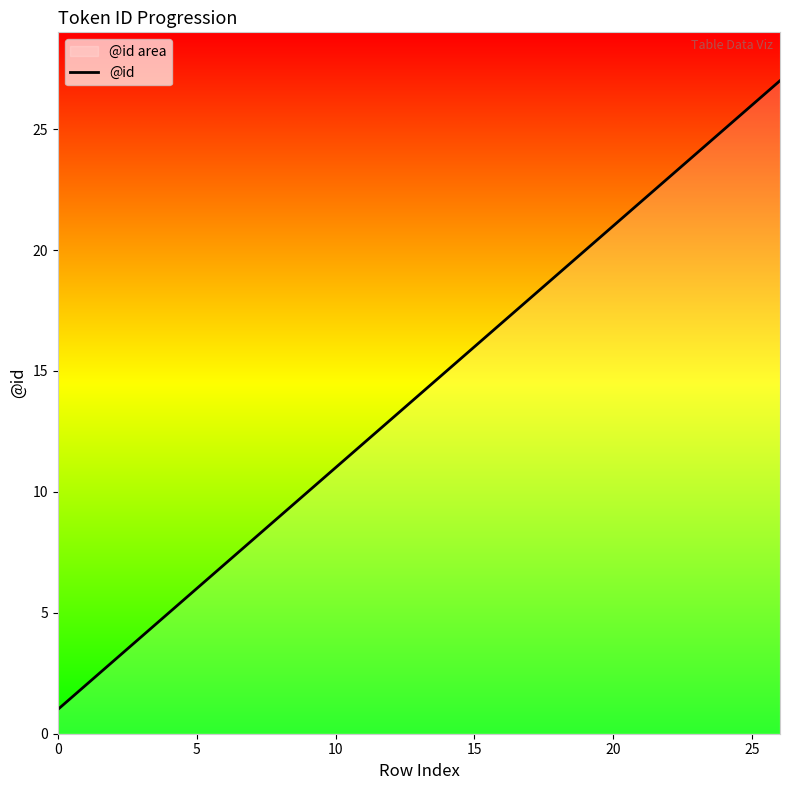

What is the greatest value displayed?

27